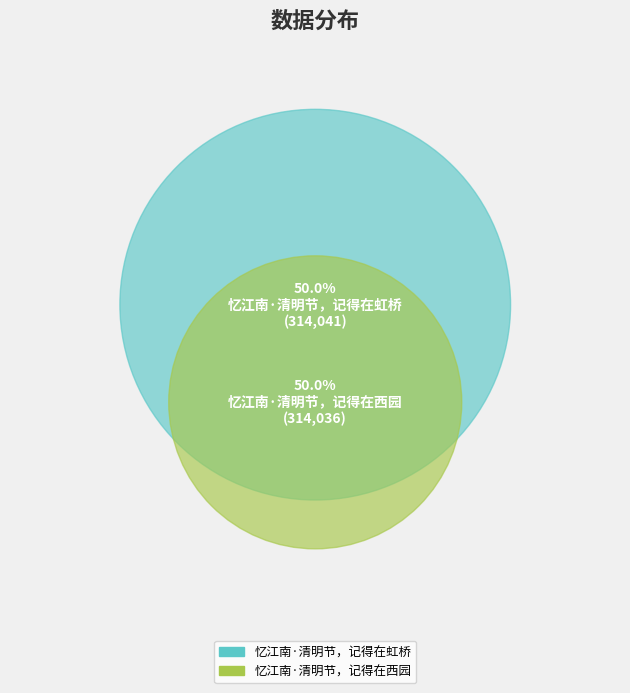

How much of the chart is everything except 忆江南·清明节，记得在虹桥?

50.0%